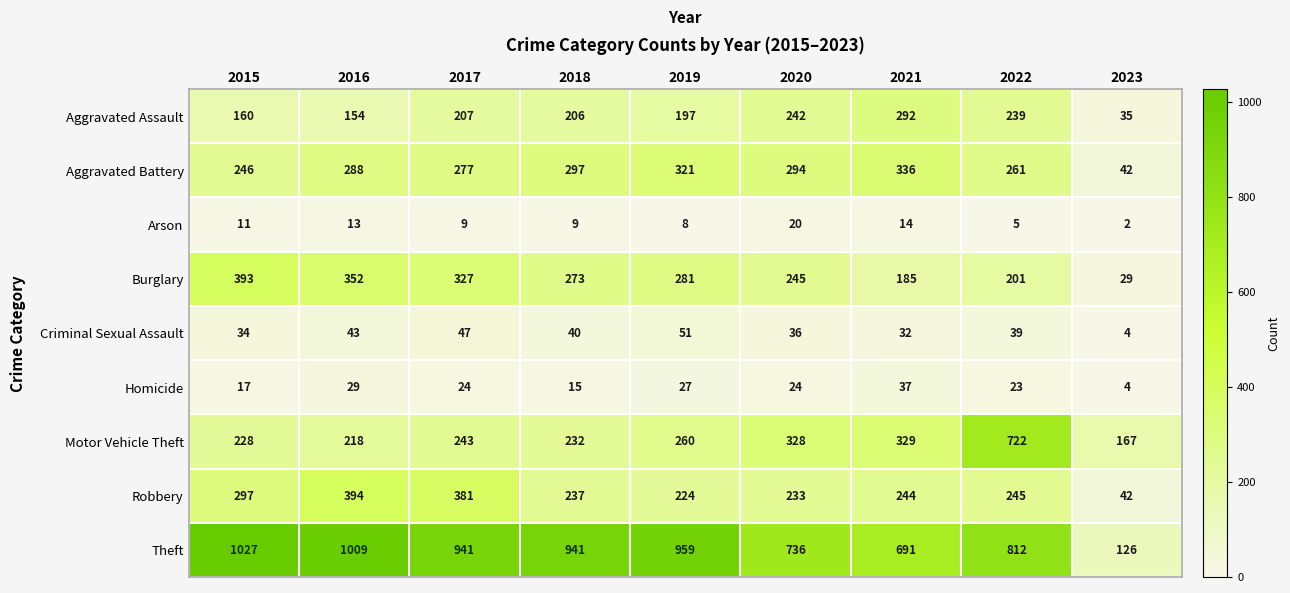

What is the total value across all series at 2023?

451